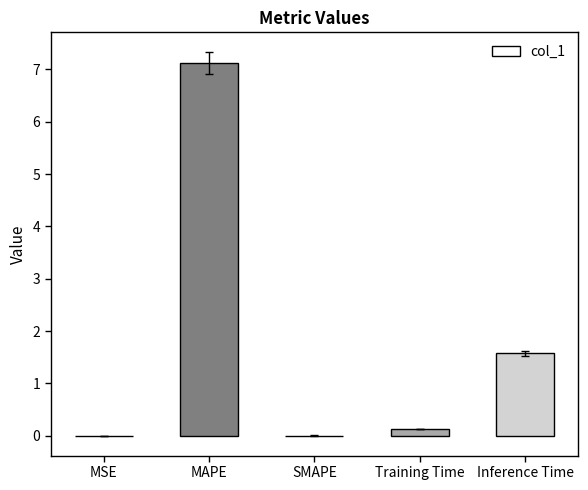

The chart shows a value of 7.1 at MAPE. True or false?

True